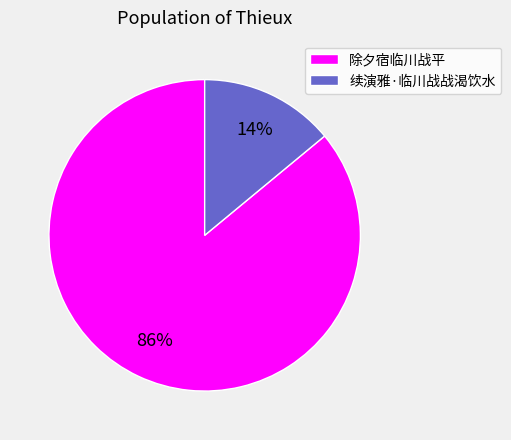

Does any single category account for the majority?

Yes